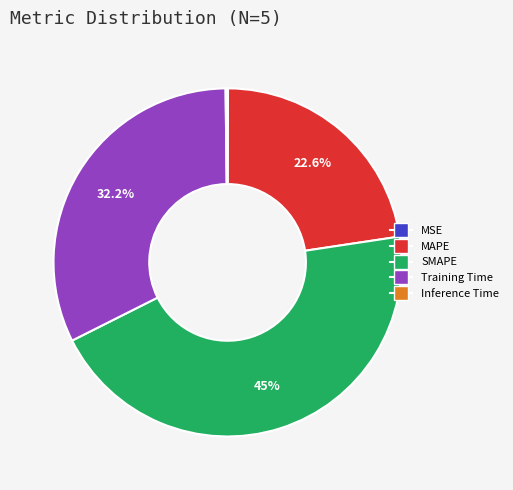

What is the largest slice in the pie chart?

SMAPE